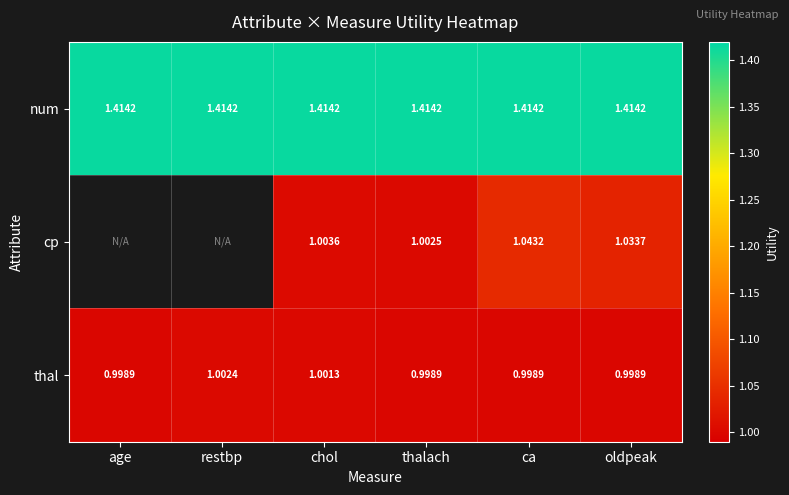

What is the greatest value displayed?

1.4